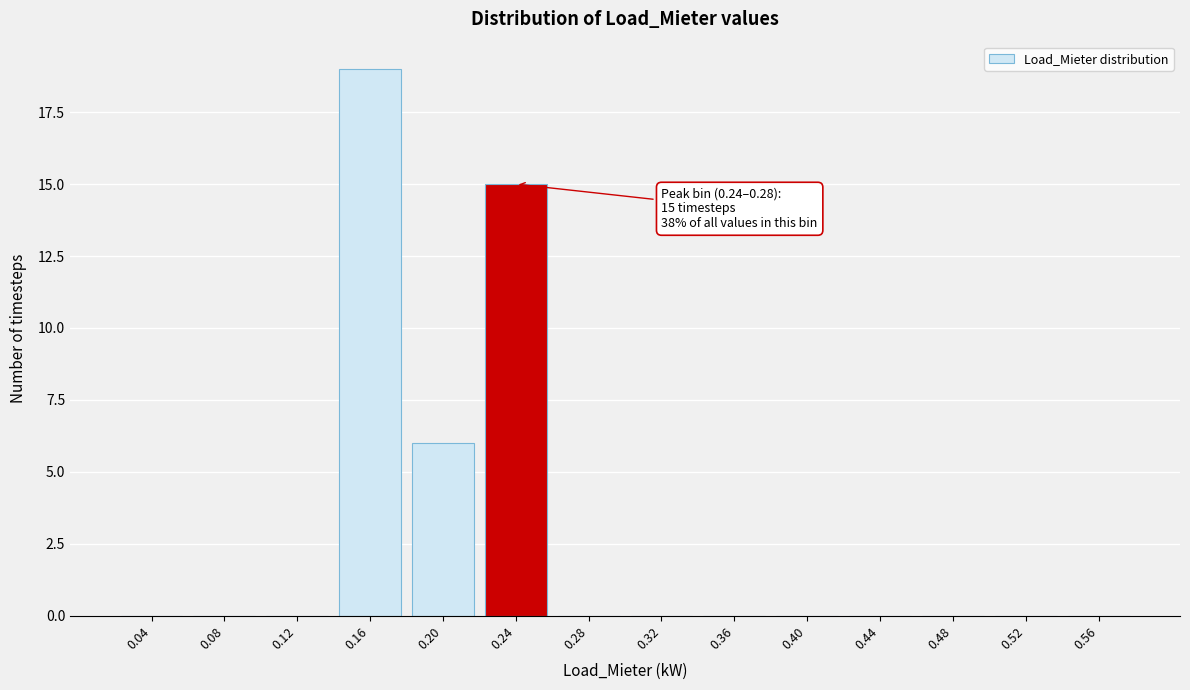

Reading right to left, transcribe all the data shown in this chart.

0.56=0	0.52=0	0.48=0	0.44=0	0.40=0	0.36=0	0.32=0	0.28=0	0.24=15	0.20=6	0.16=19	0.12=0	0.08=0	0.04=0